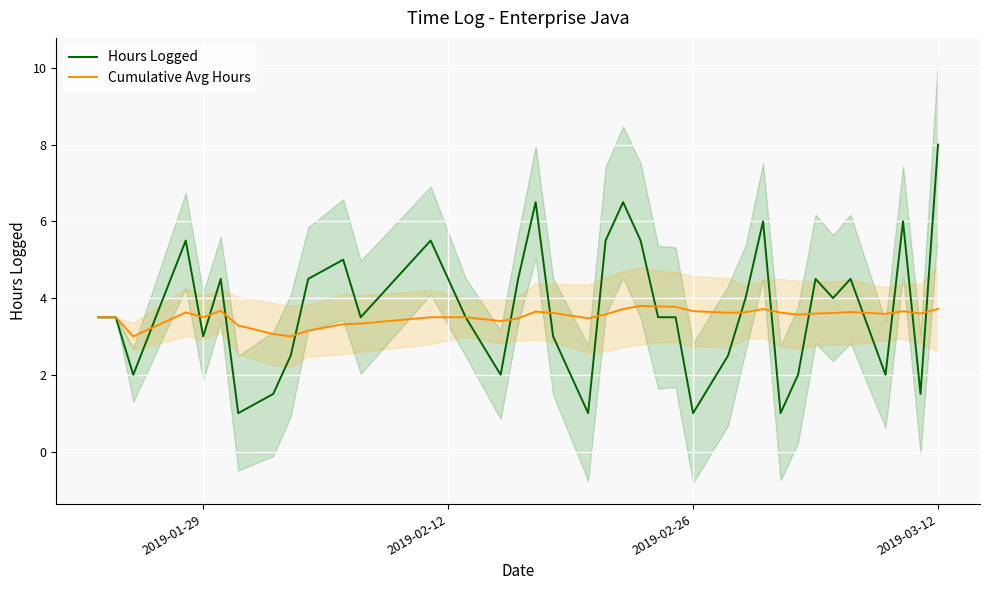

How many interior local valleys does the Hours Logged series have?

11